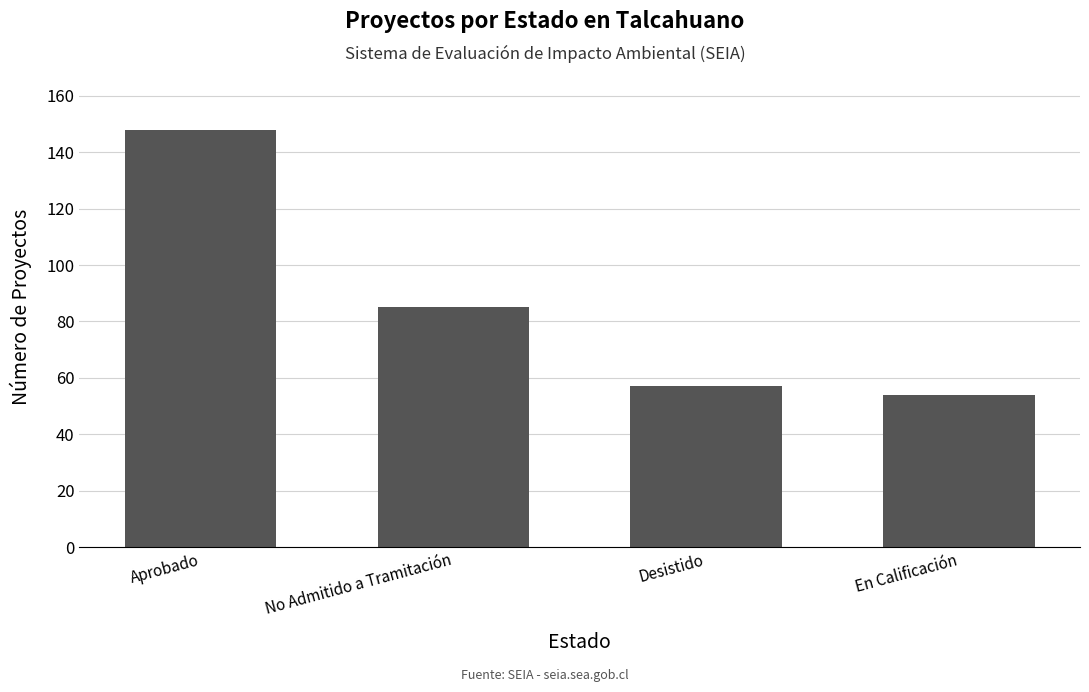

Count the number of categories in the chart.

4